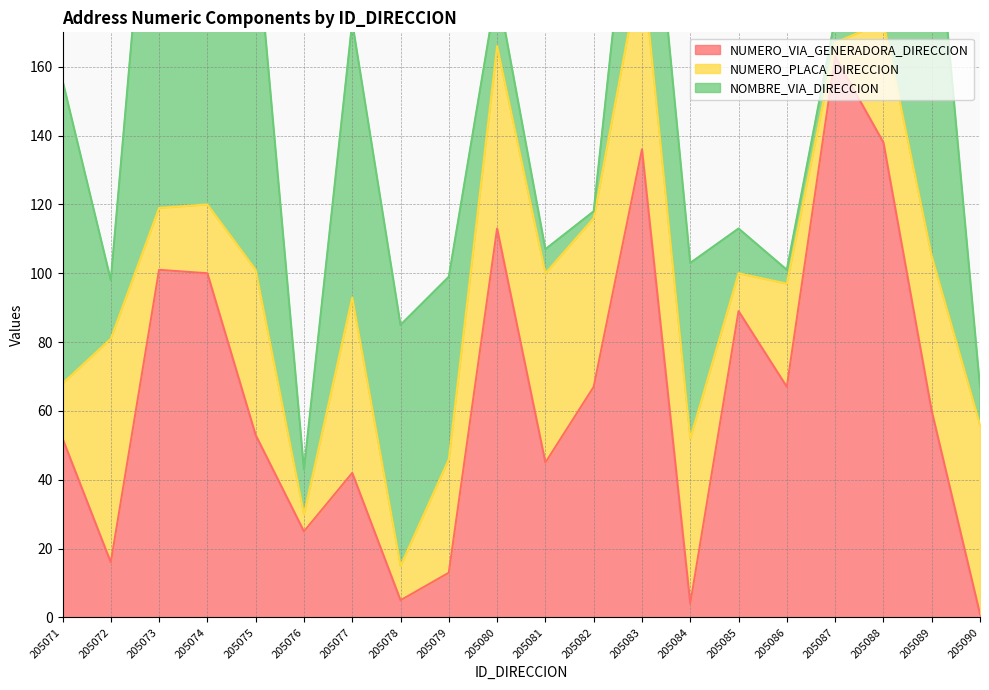

Is the value of NUMERO_VIA_GENERADORA_DIRECCION at 205079 greater than the value of NOMBRE_VIA_DIRECCION at 205079?

No